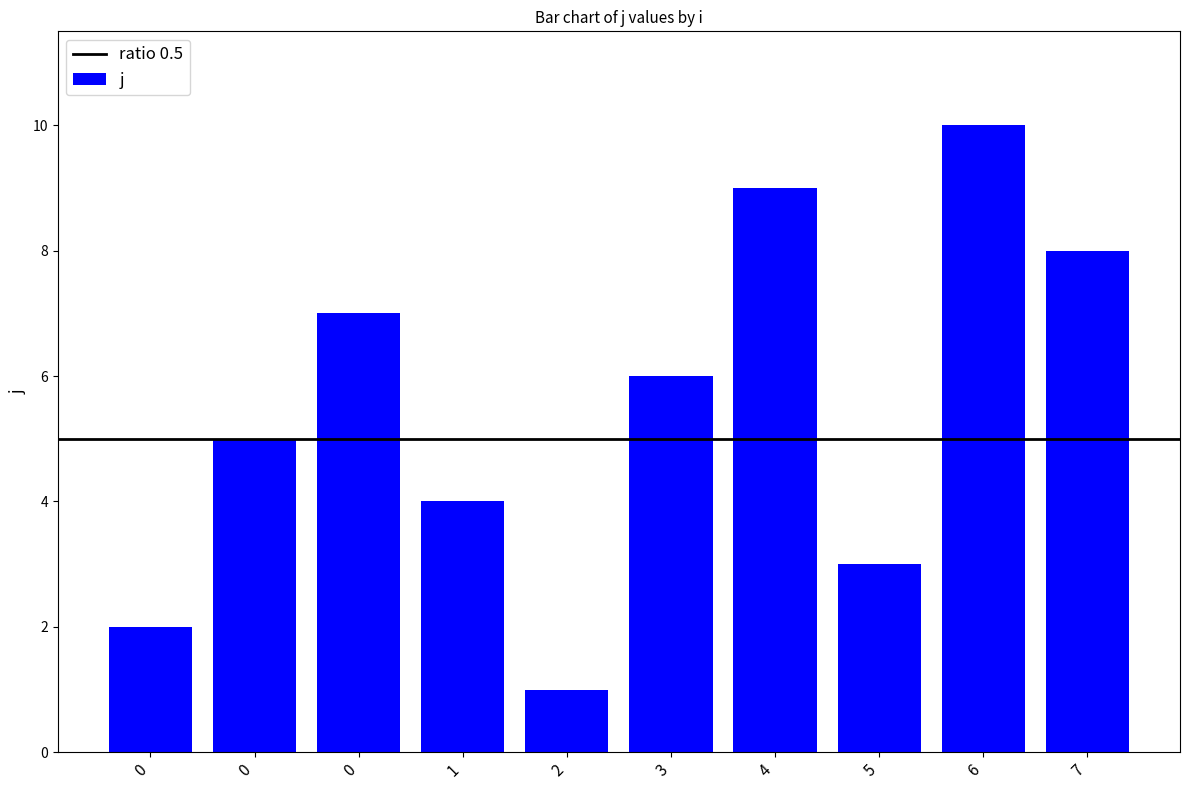

What is the value of the 1st bar from the left?

2